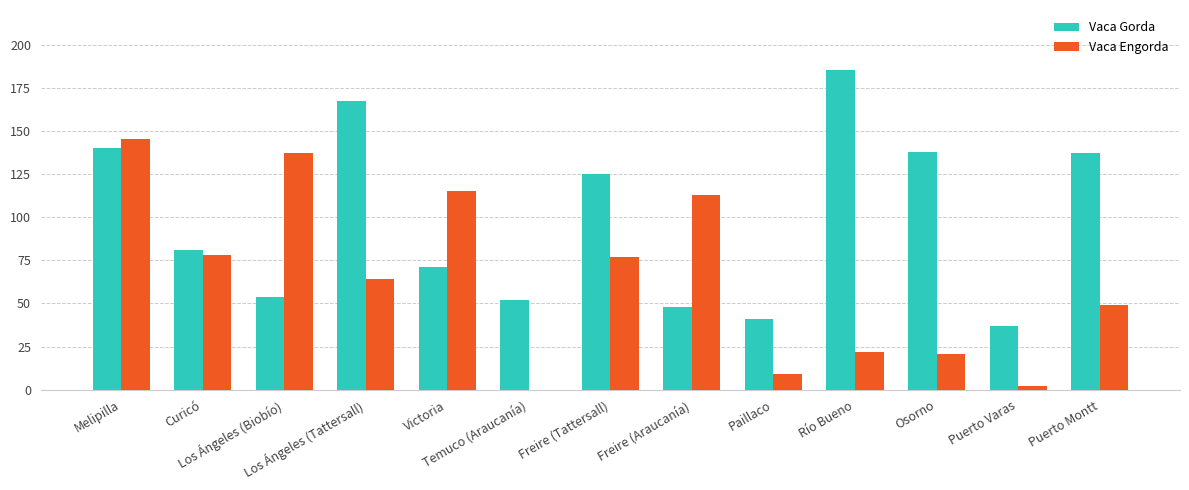

Is it true that Vaca Engorda equals 0 at Temuco (Araucanía)?

True